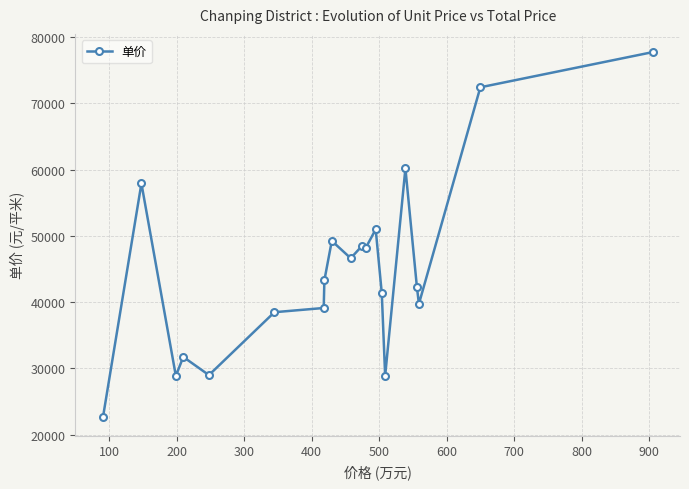

True or false: the data has more than 1 interior local peaks.

True